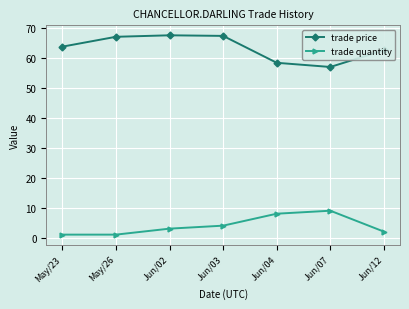

Which series has the largest range (max minus min)?

trade price